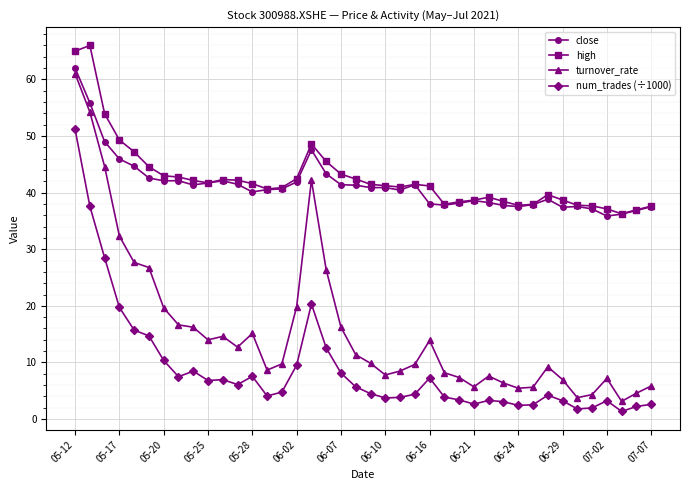

What is the difference between the maximum and minimum values in the turnover_rate series?

57.9